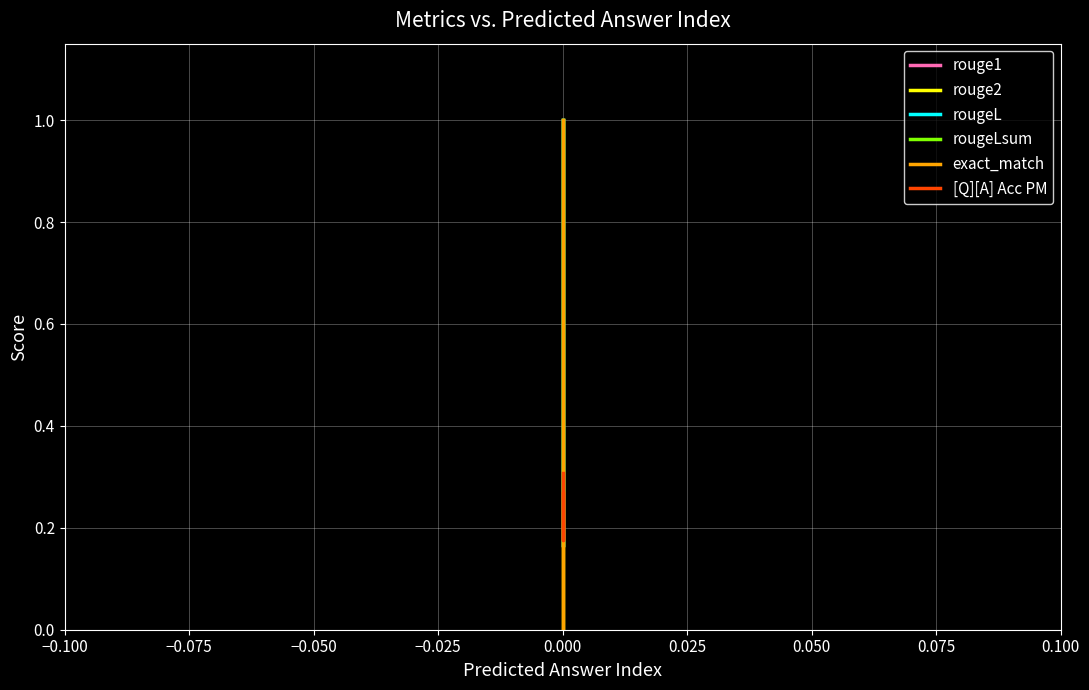

What is the value of the [Q][A] Acc PM point at the 3rd from the left?

0.3